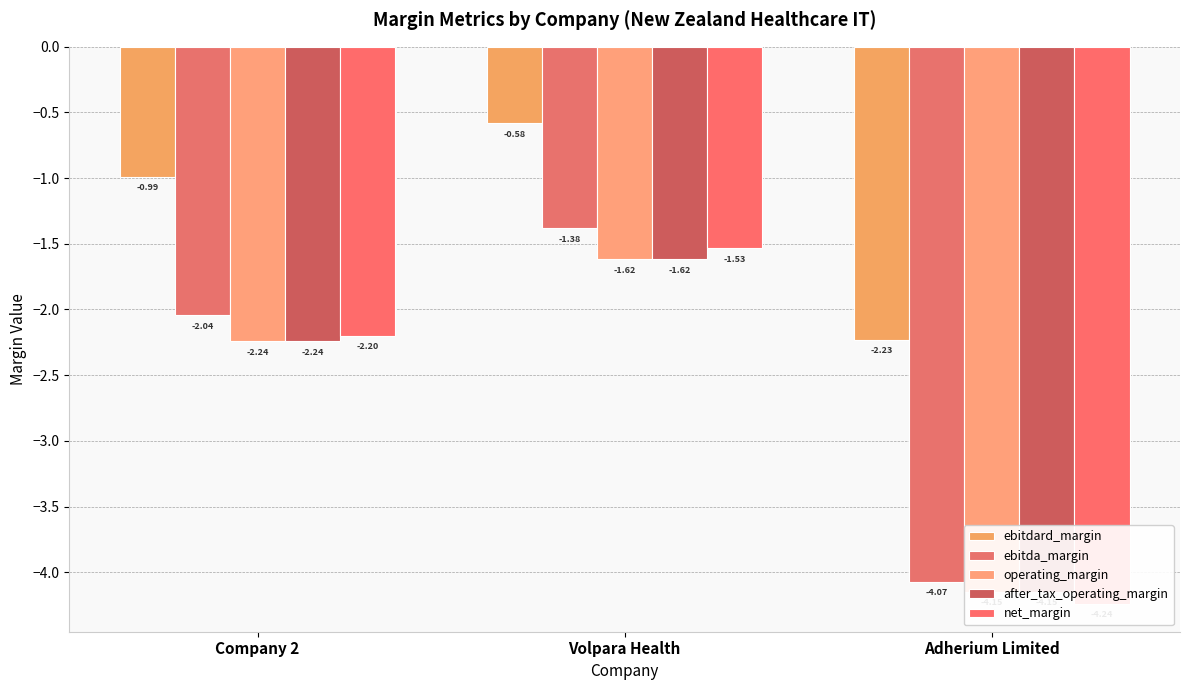

Is it true that ebitdard_margin equals -1.0 at Company 2?

True